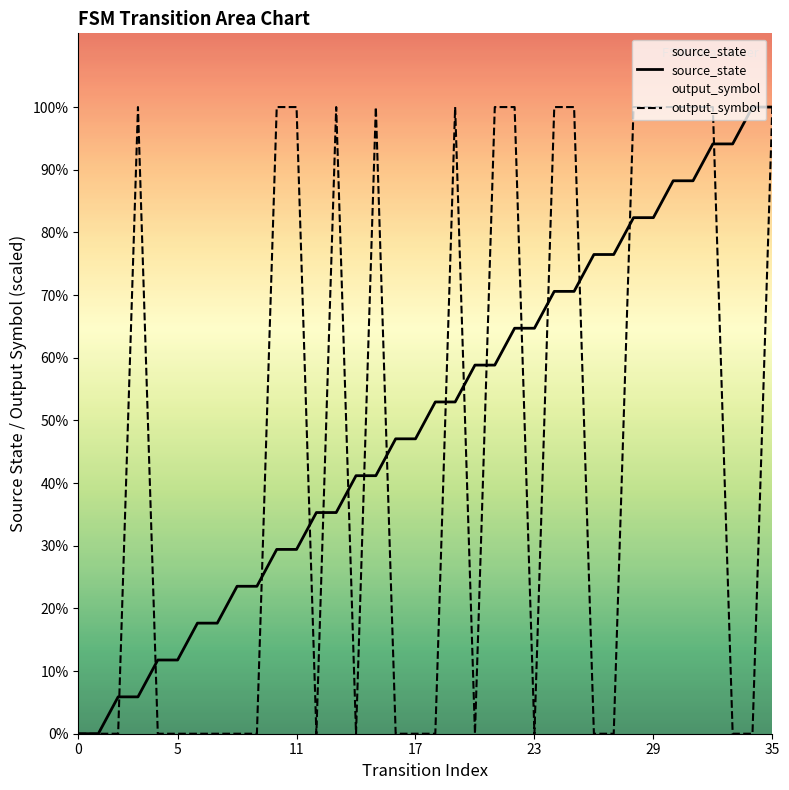

What is the difference between the maximum and minimum values in the source_state series?

17